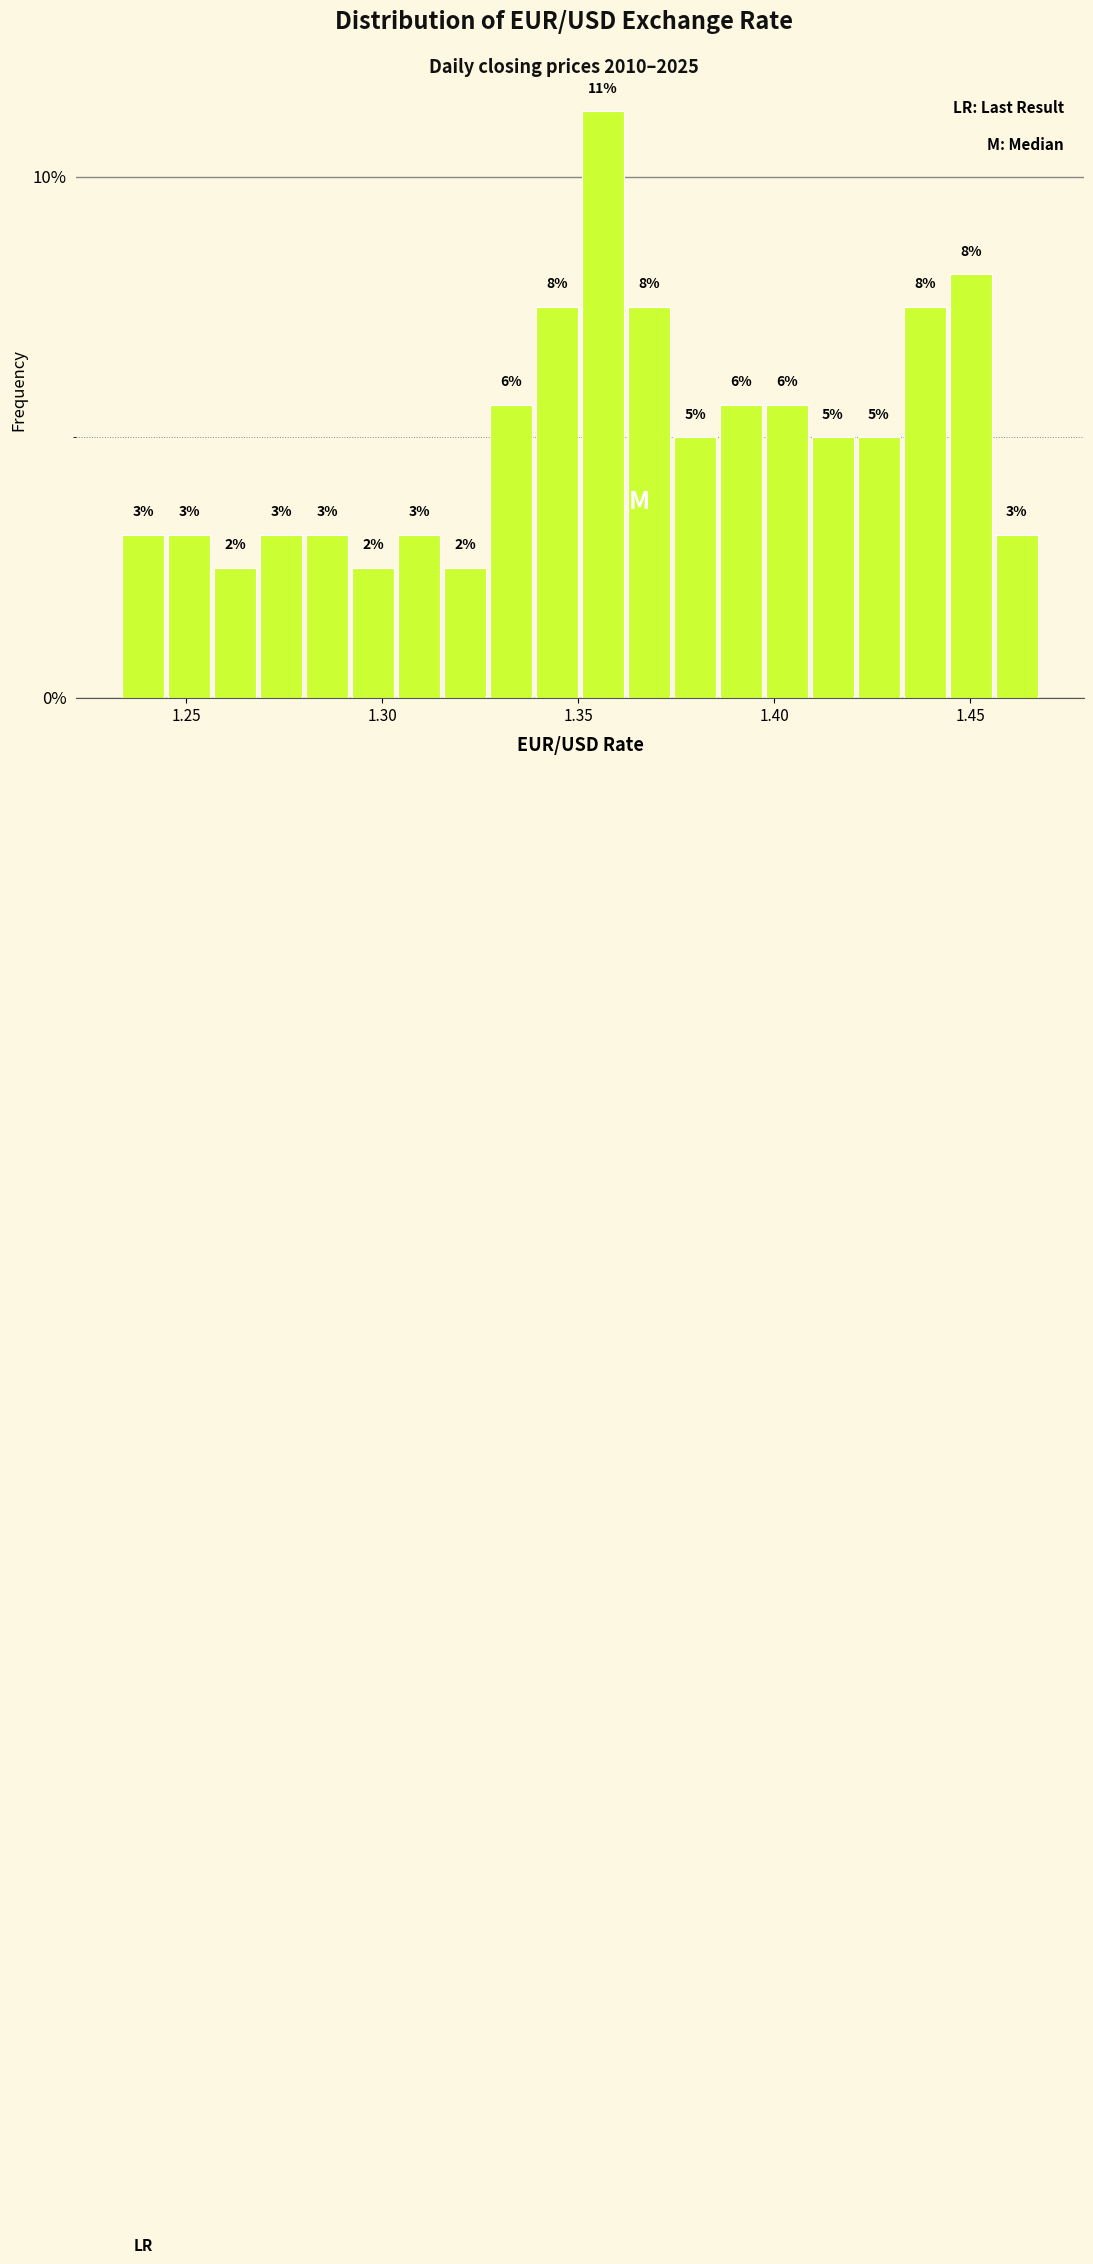

Around what value on the x-axis is the tallest bar? Give the approximate position of its centre, as read against the axis.

1.355